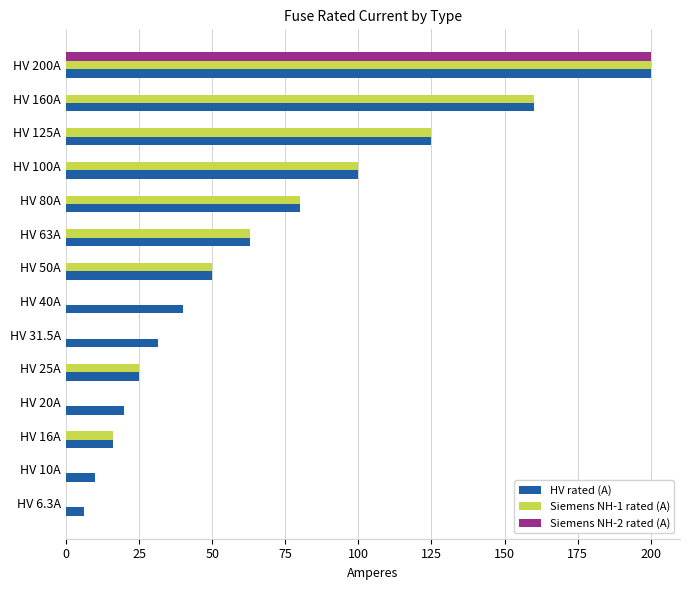

What is the sum of all HV rated (A) values?

926.8